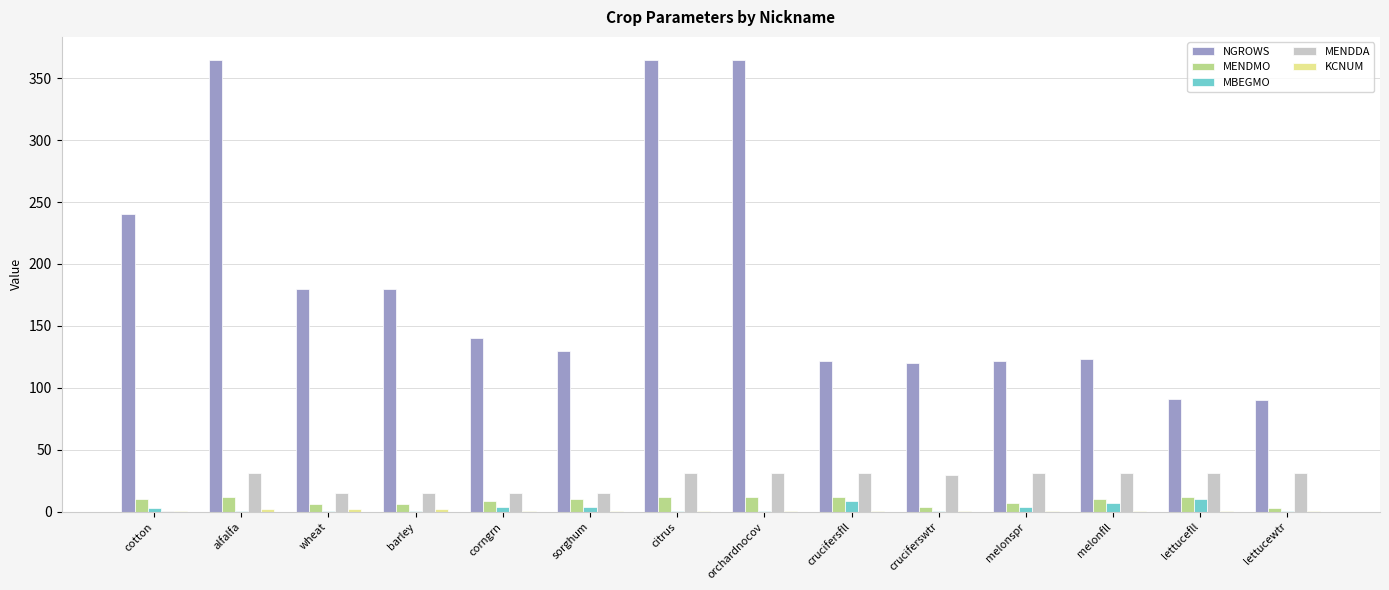

What is the sum of the MENDDA values at orchardnocov and corngrn?

46